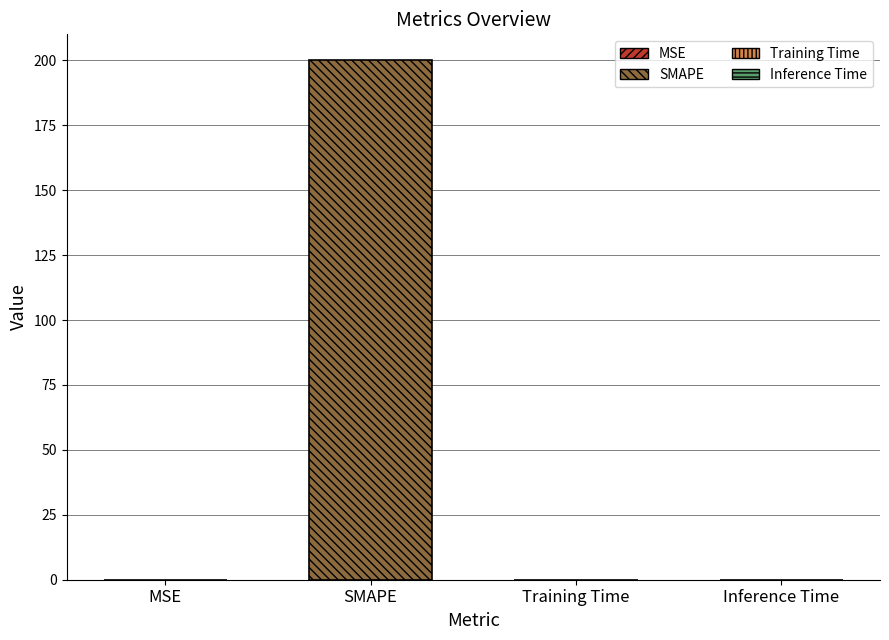

What is the maximum value shown in the chart?

200.0